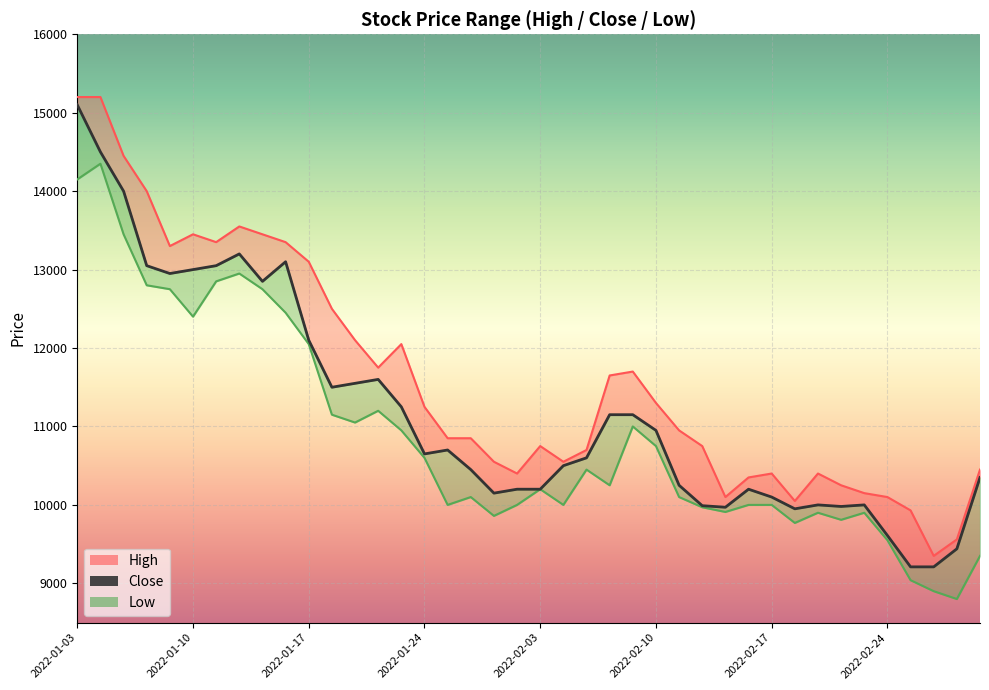

True or false: High and Close cross at least once.

False